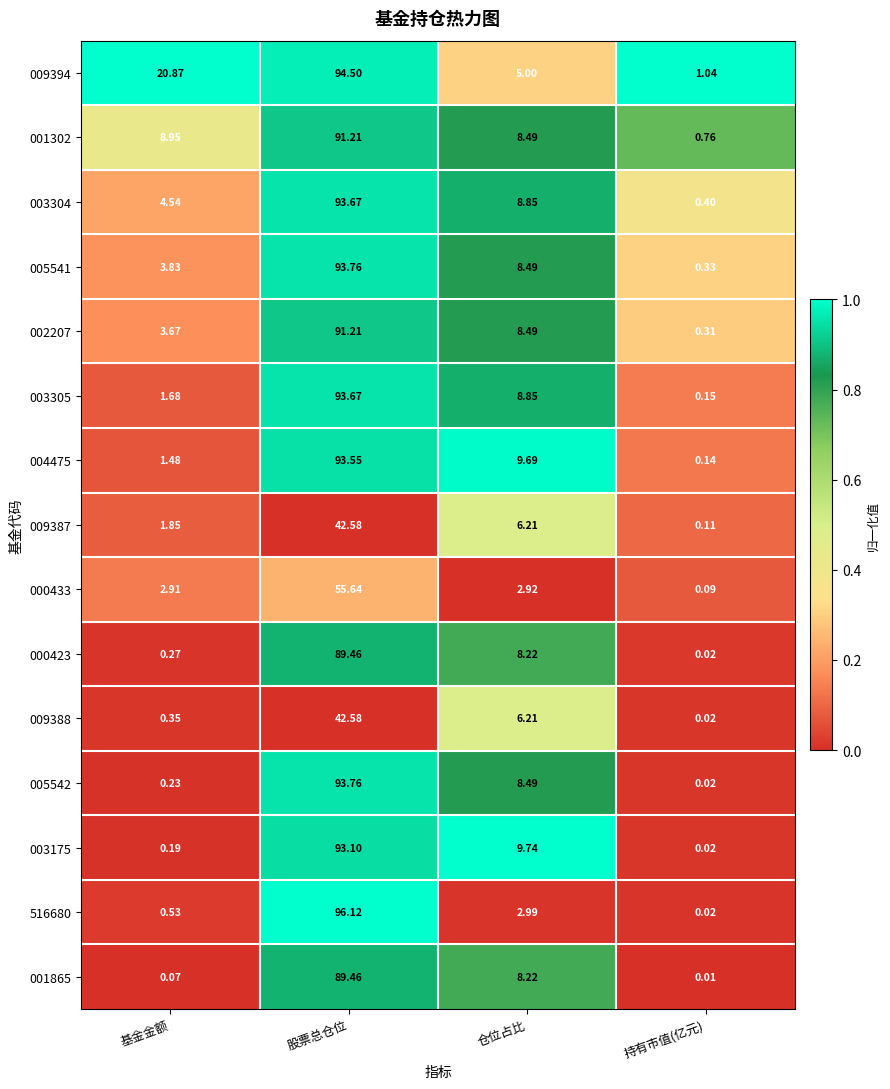

Which category has the highest value in the 009388 series?

股票总仓位